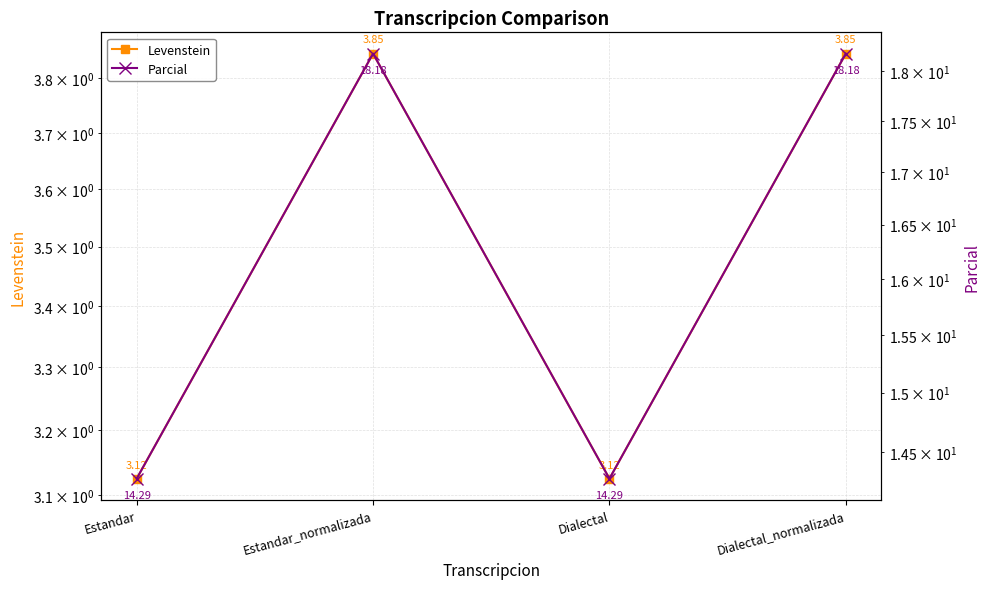

Which series changed the most between Dialectal and Dialectal_normalizada?

Parcial